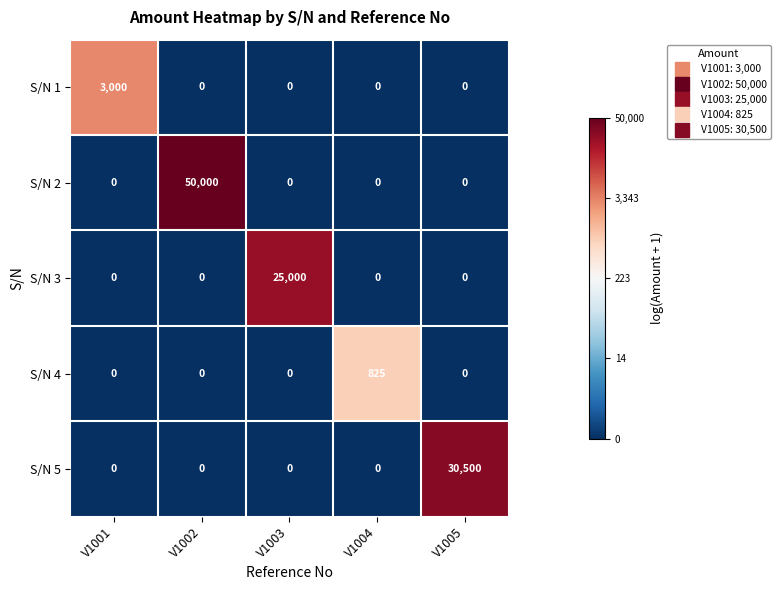

What is the difference between the highest and lowest values at V1001?

3000